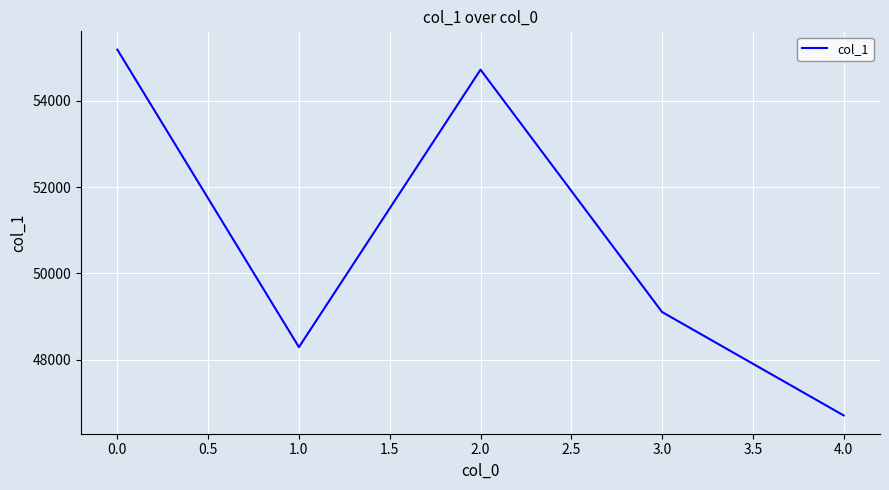

What is the difference between the second highest and second lowest values?

6428